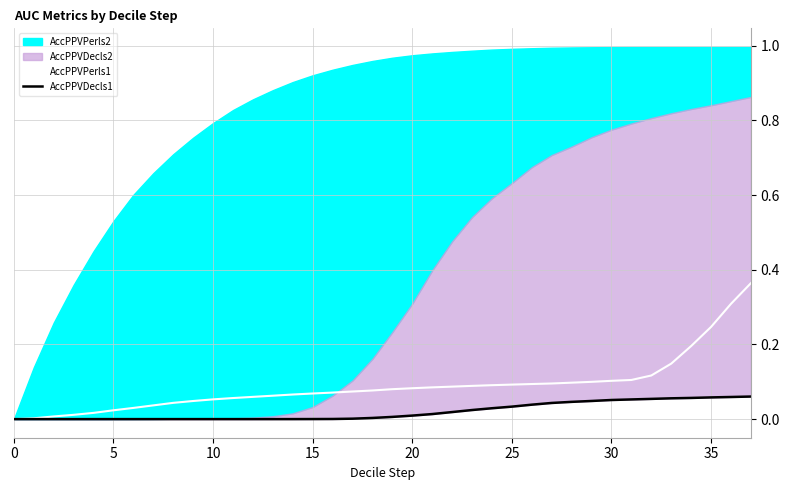

How many values in AccPPVPerls1 are above zero?

37